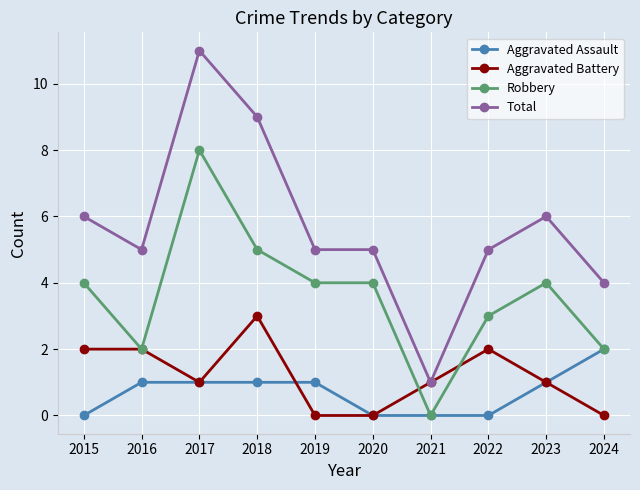

What is the difference between the second highest and minimum values in the Aggravated Battery series?

2